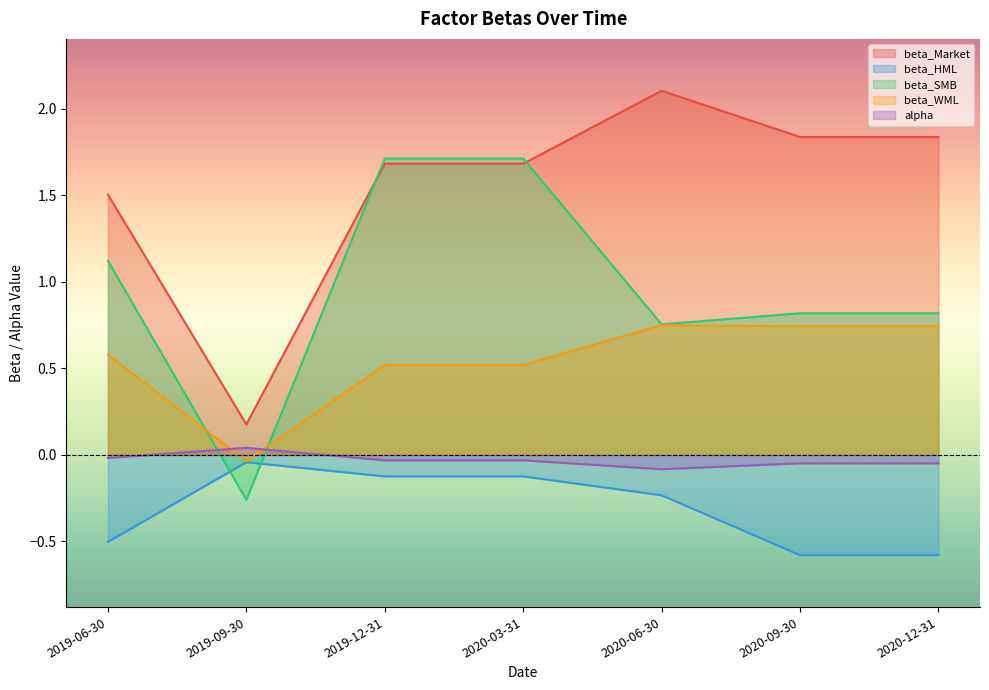

In beta_SMB, how many points are lower than both neighbors (excluding endpoints)?

2